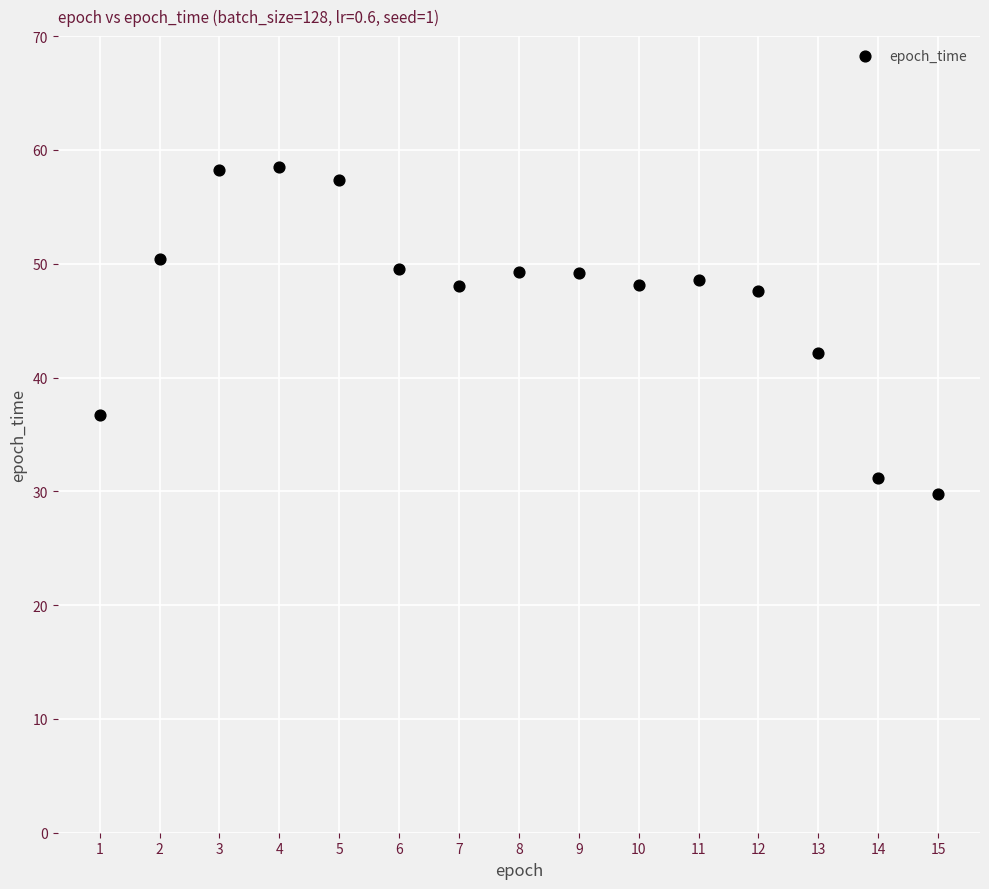

What is the range of Y values (max minus min)?

28.7